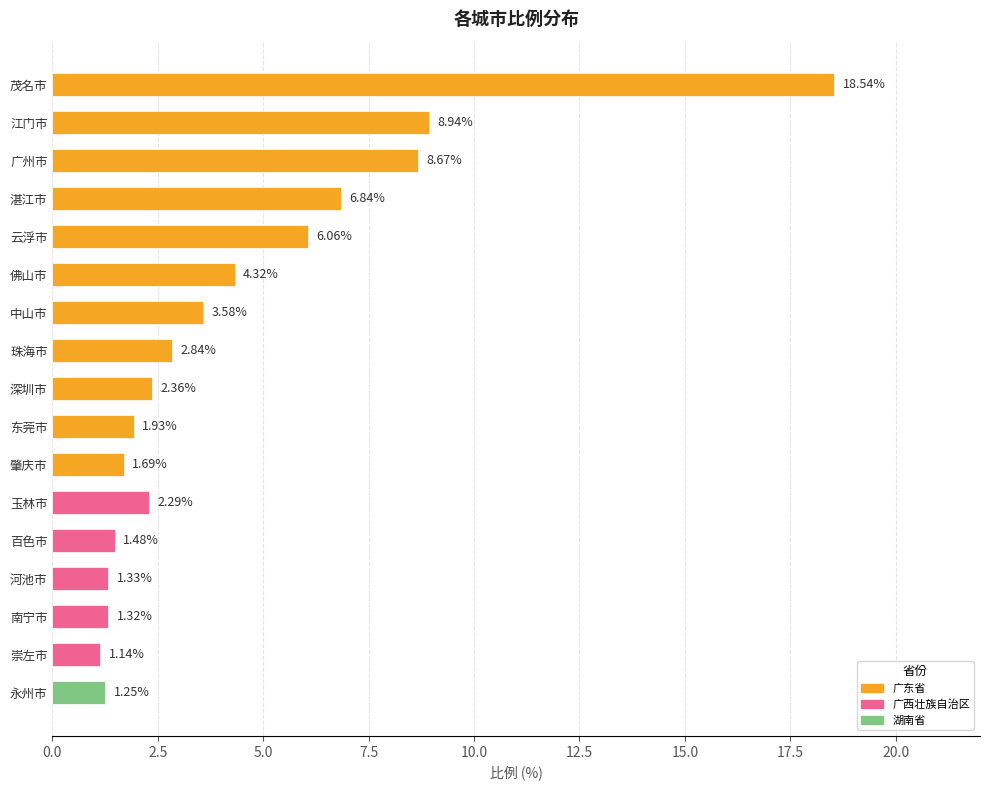

What is the label of the 12th bar from the top?

玉林市